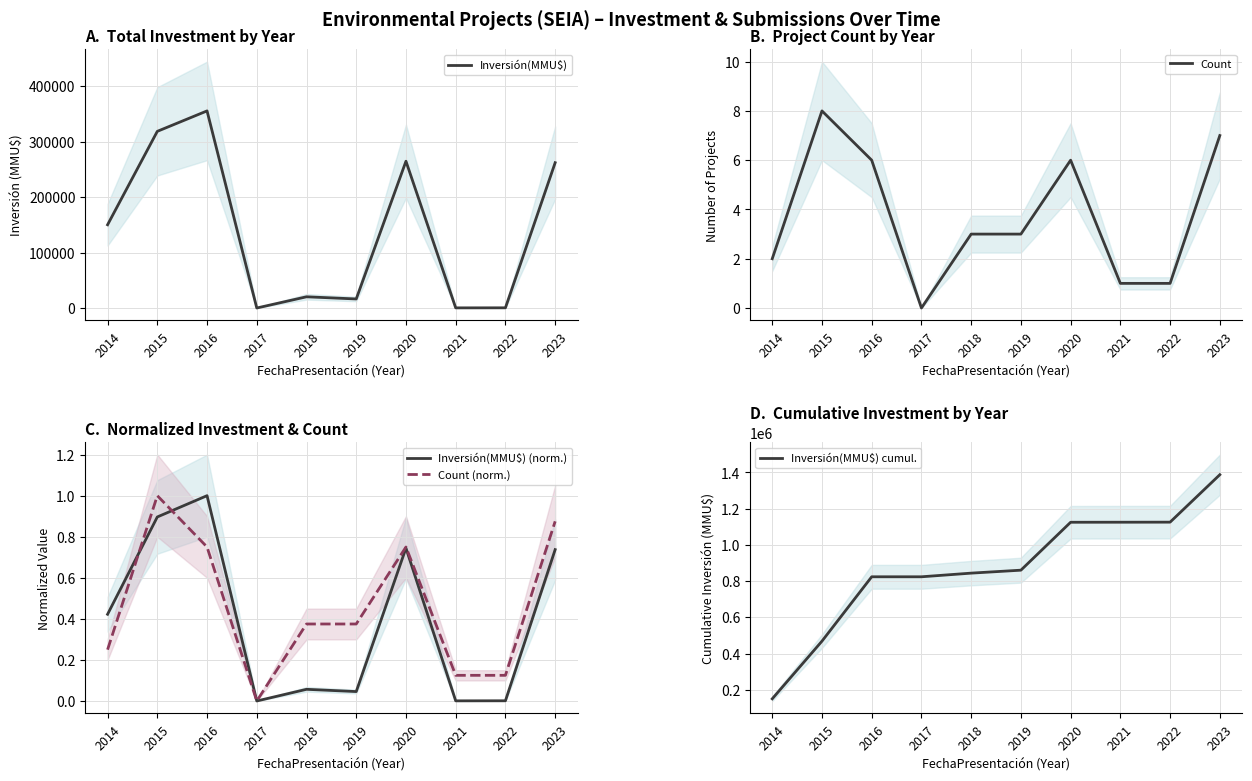

What is the difference between the Inversión(MMU$) cumul. values at 2019 and 2018?

16300